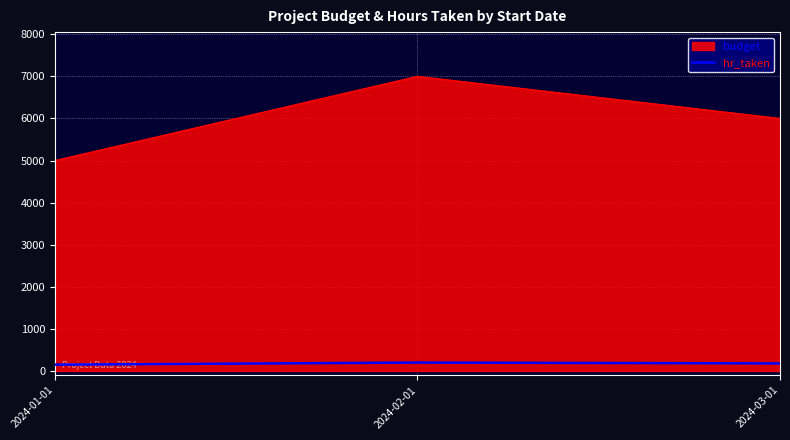

How many lines are shown in the chart?

2